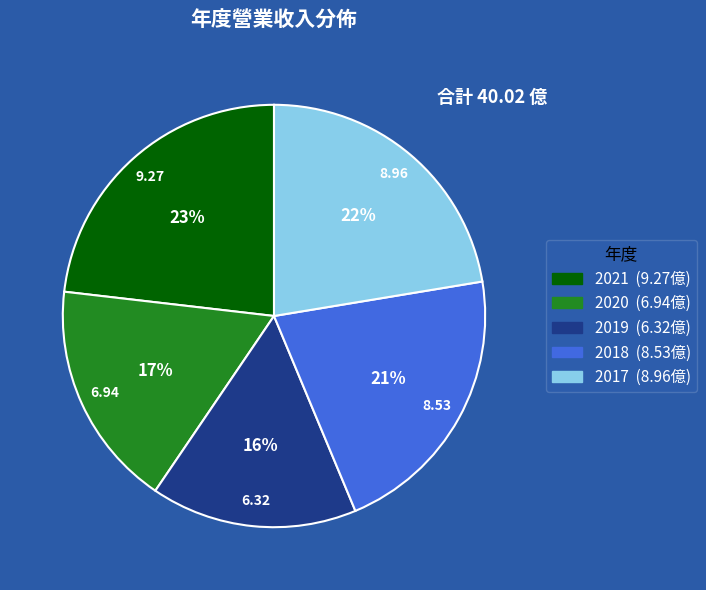

Is there a majority slice in this chart?

No